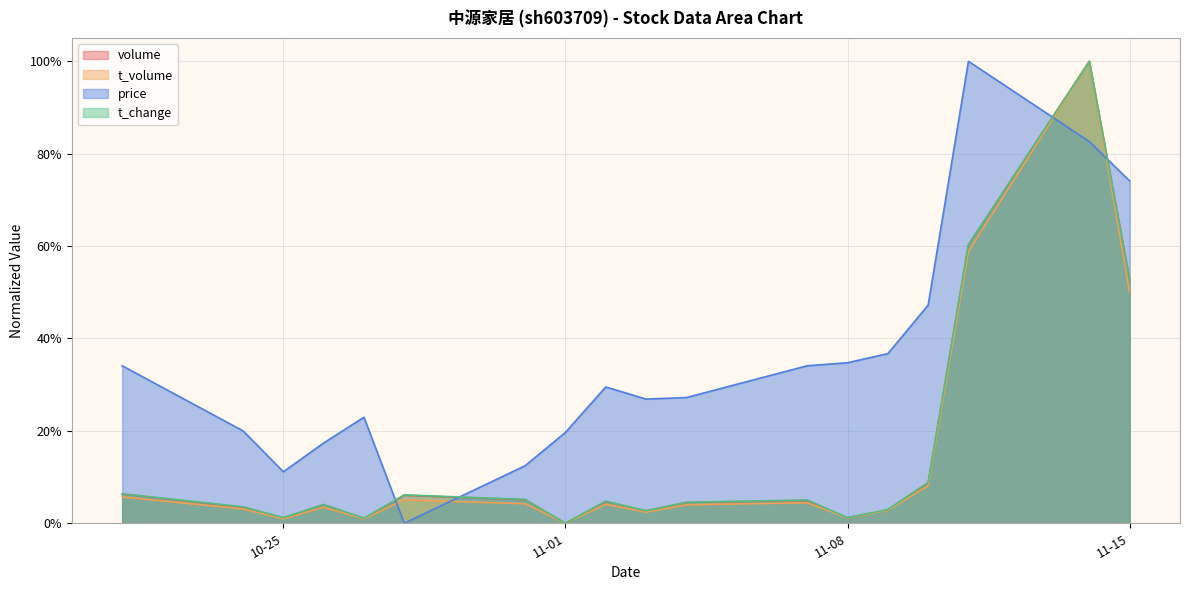

What is the highest value of the volume series?

1.0